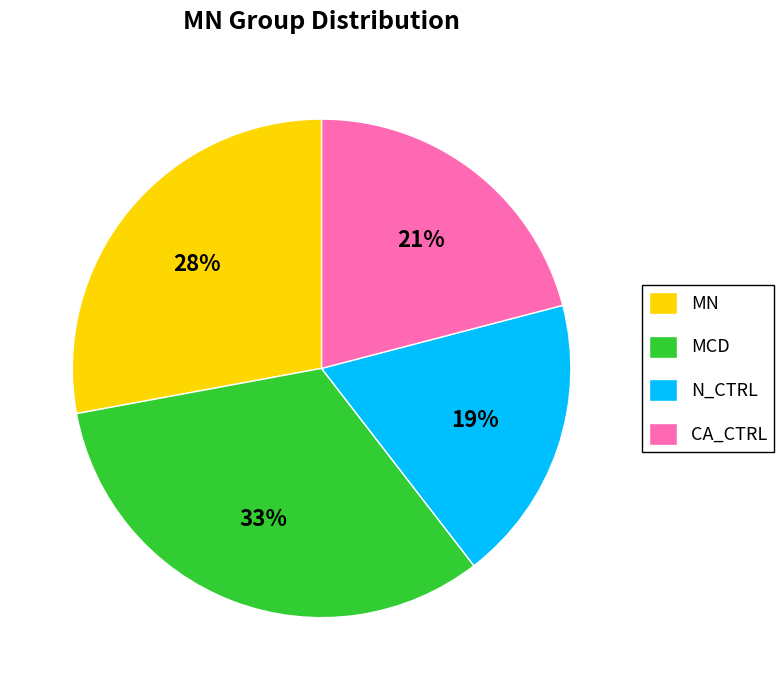

Is the sum of MN and CA_CTRL greater than half?

No